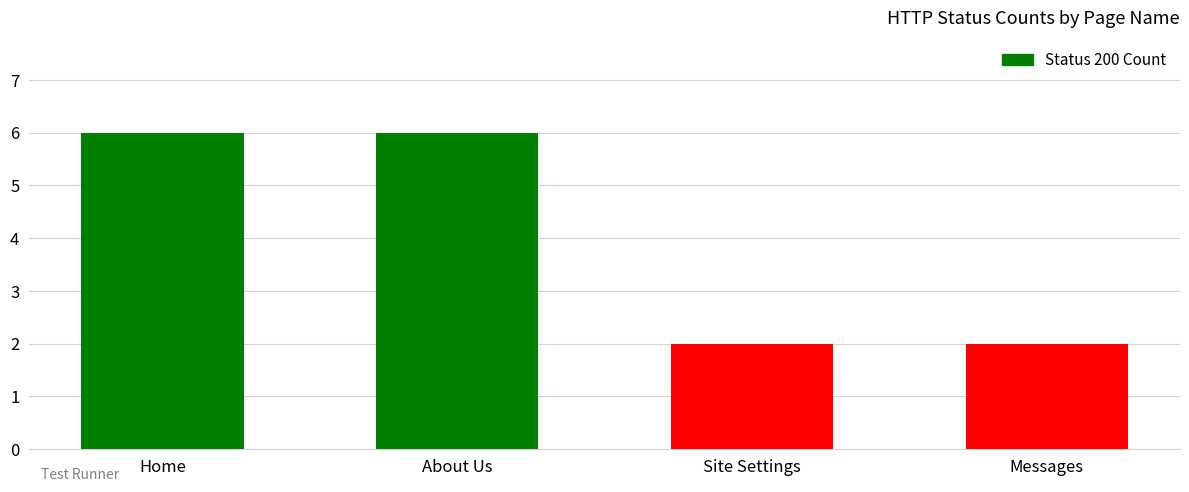

What is the label of the 2nd bar from the right?

Site Settings